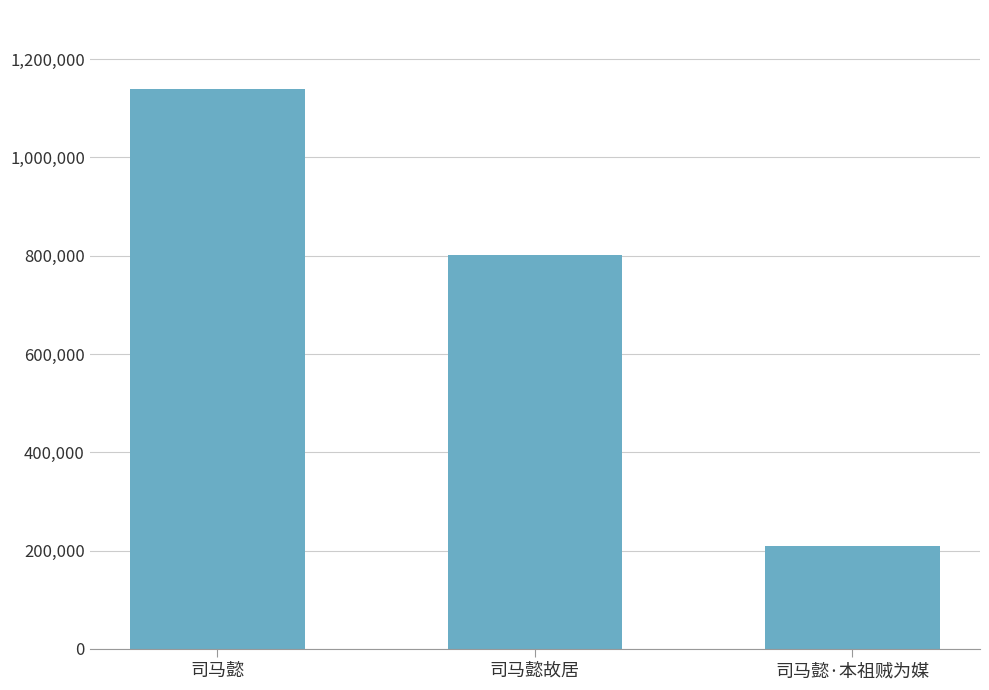

What is the difference between the values at 司马懿故居 and 司马懿·本祖贼为媒?

591460